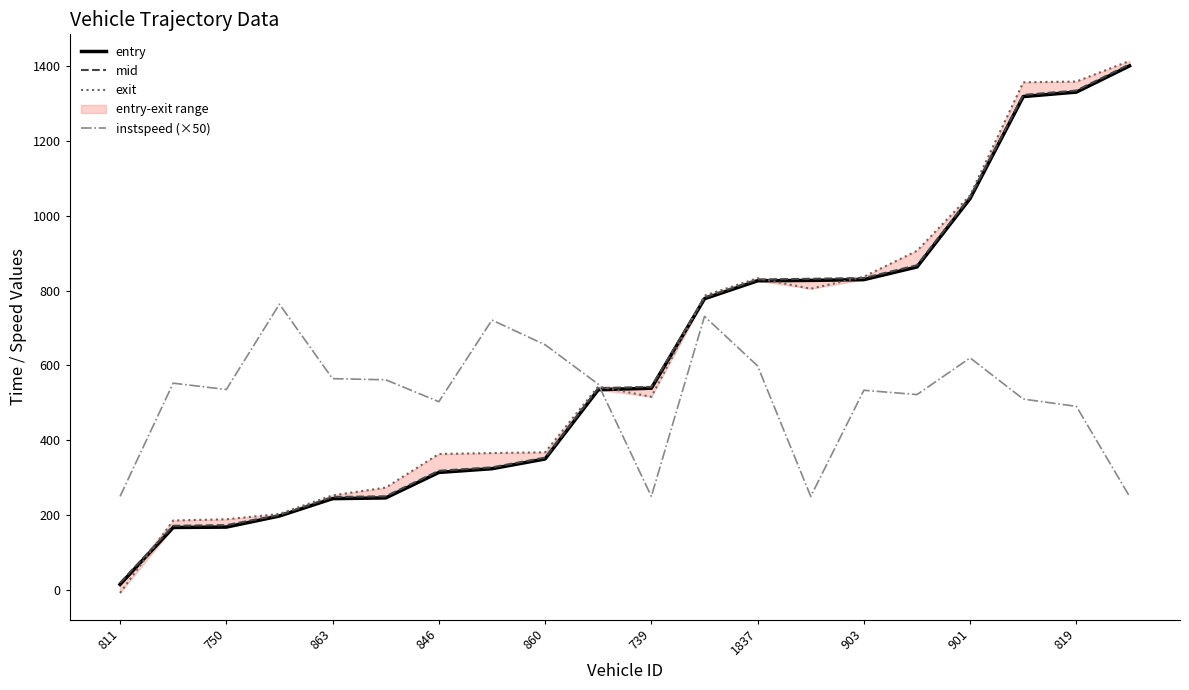

Rank the series by their maximum value, from lowest to highest.

instspeed (×50), entry, mid, exit